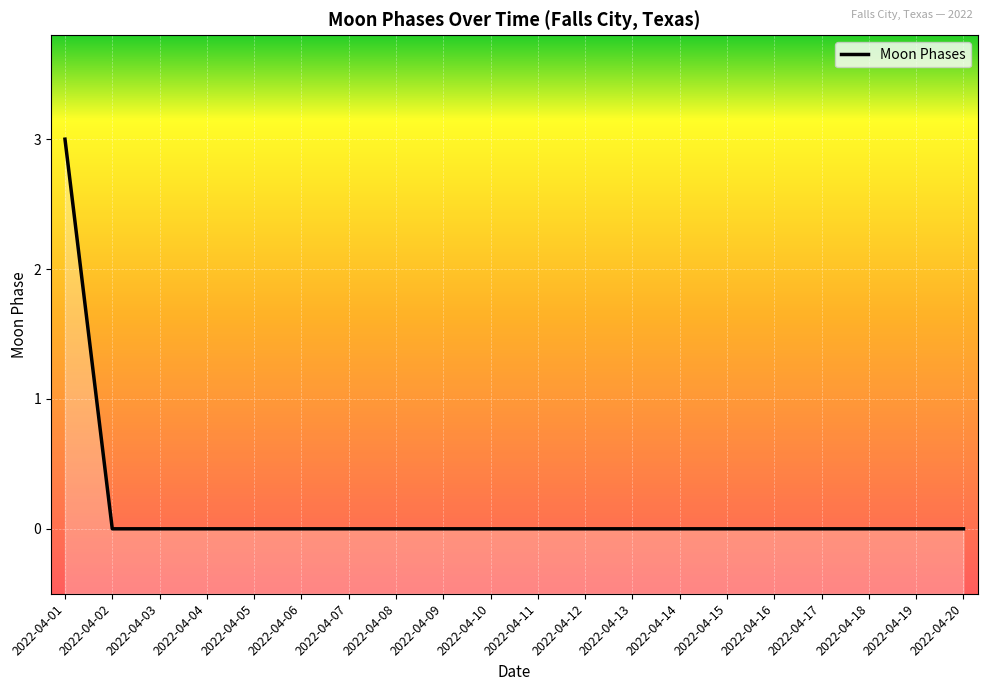

Reading left to right, extract all data points from this chart.

3	0	0	0	0	0	0	0	0	0	0	0	0	0	0	0	0	0	0	0